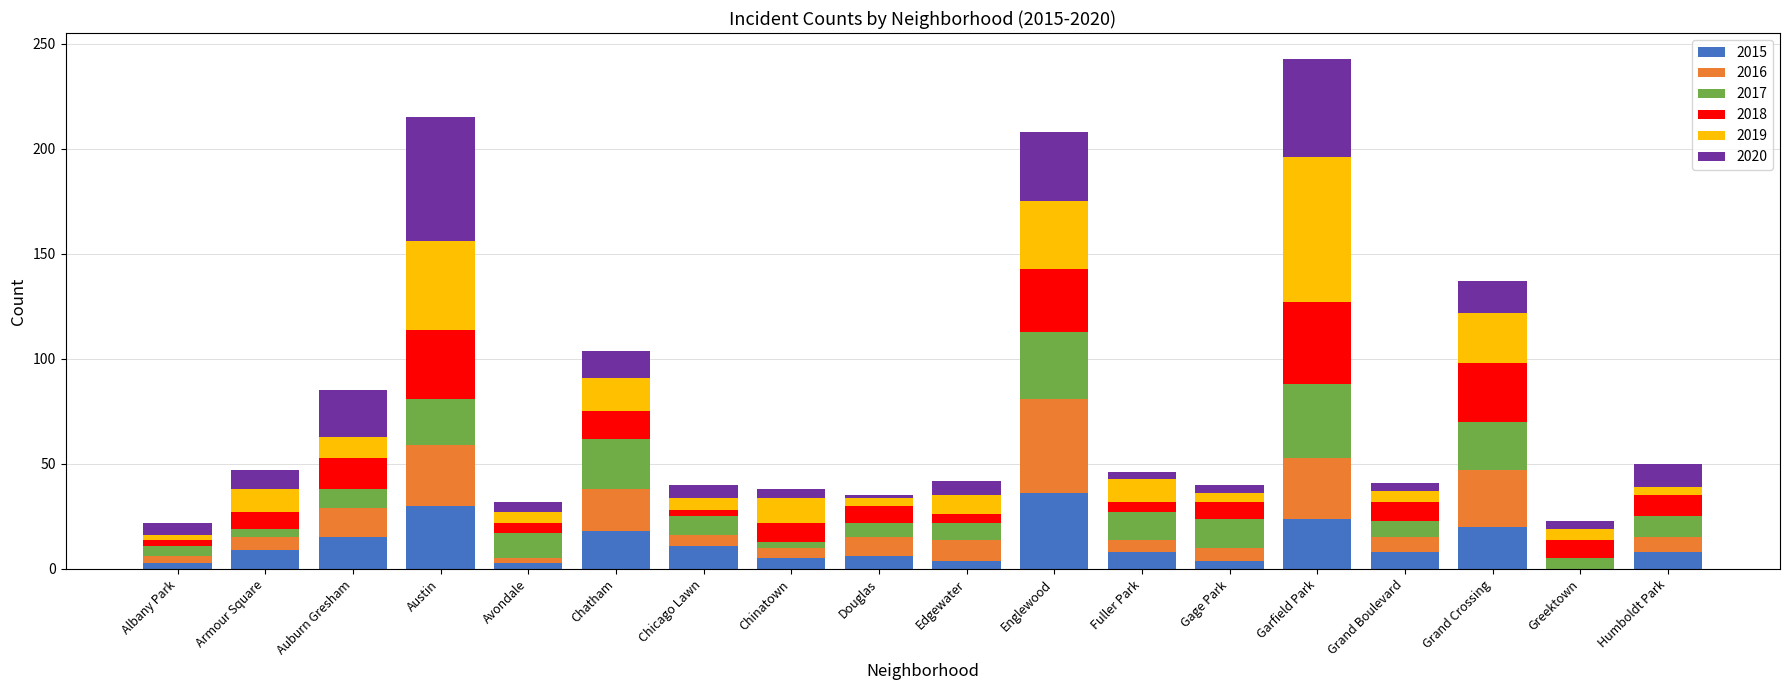

Read the 2015 value at Garfield Park.

24